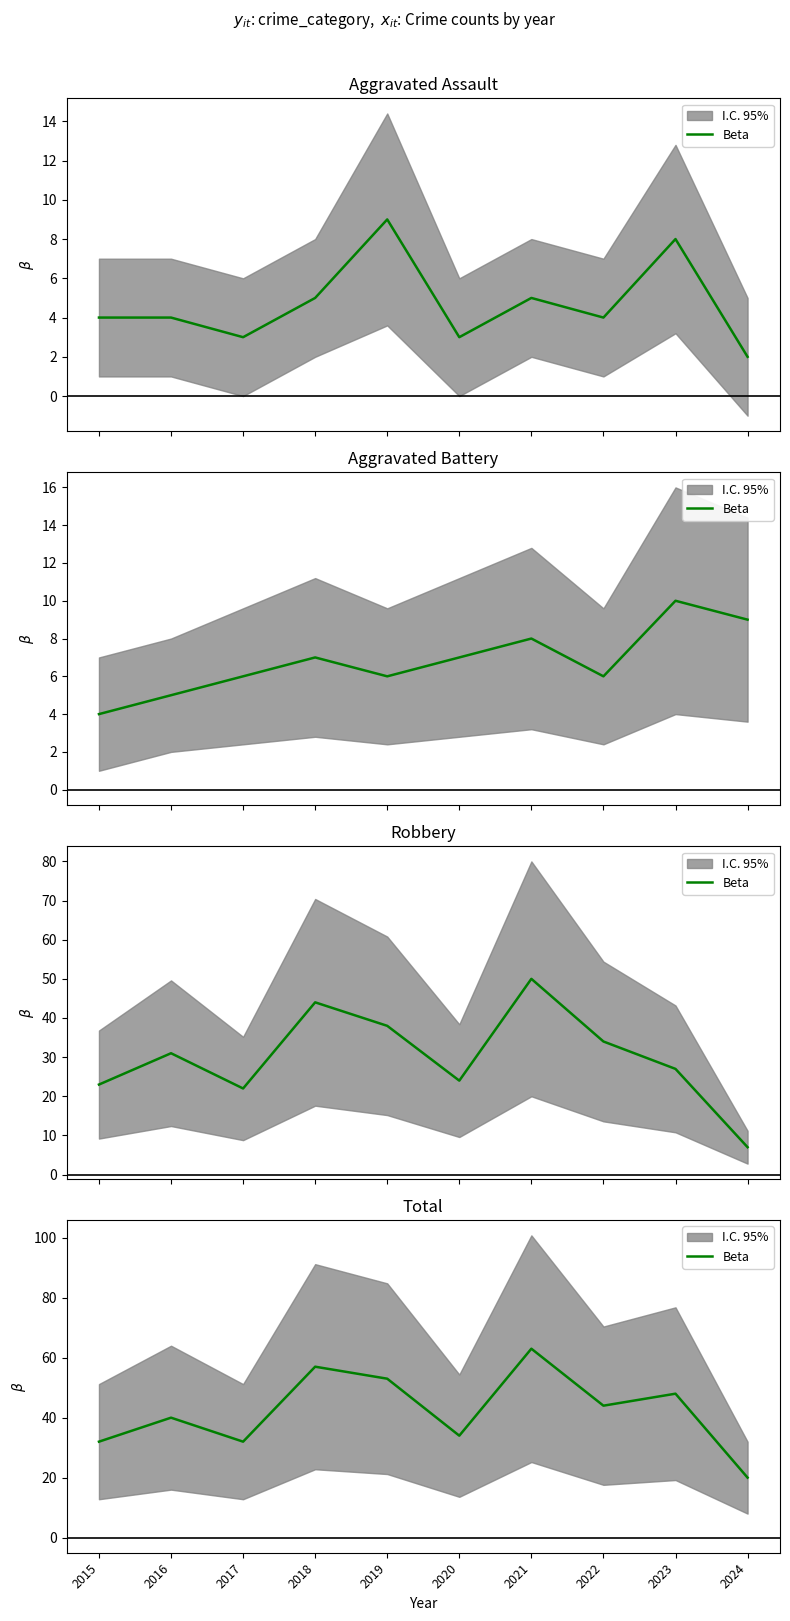

What is the sum of all values?

423